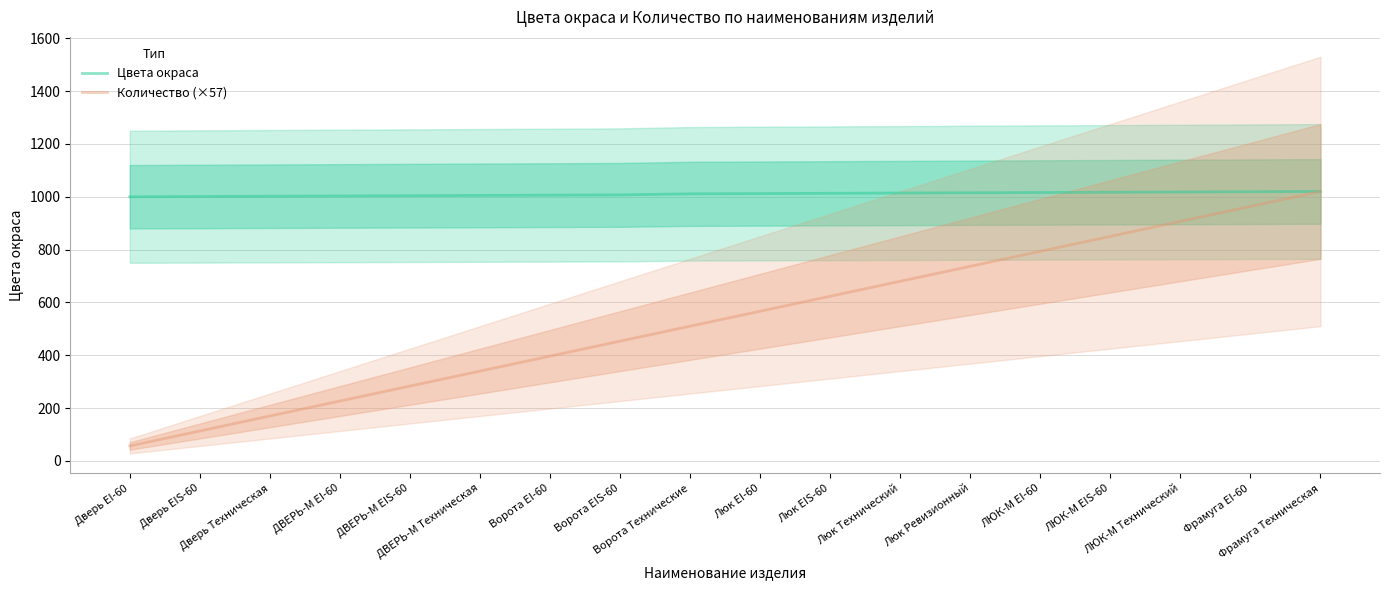

Between ЛЮК-М EIS-60 and Фрамуга EI-60, which series saw the biggest shift?

Количество (×57)